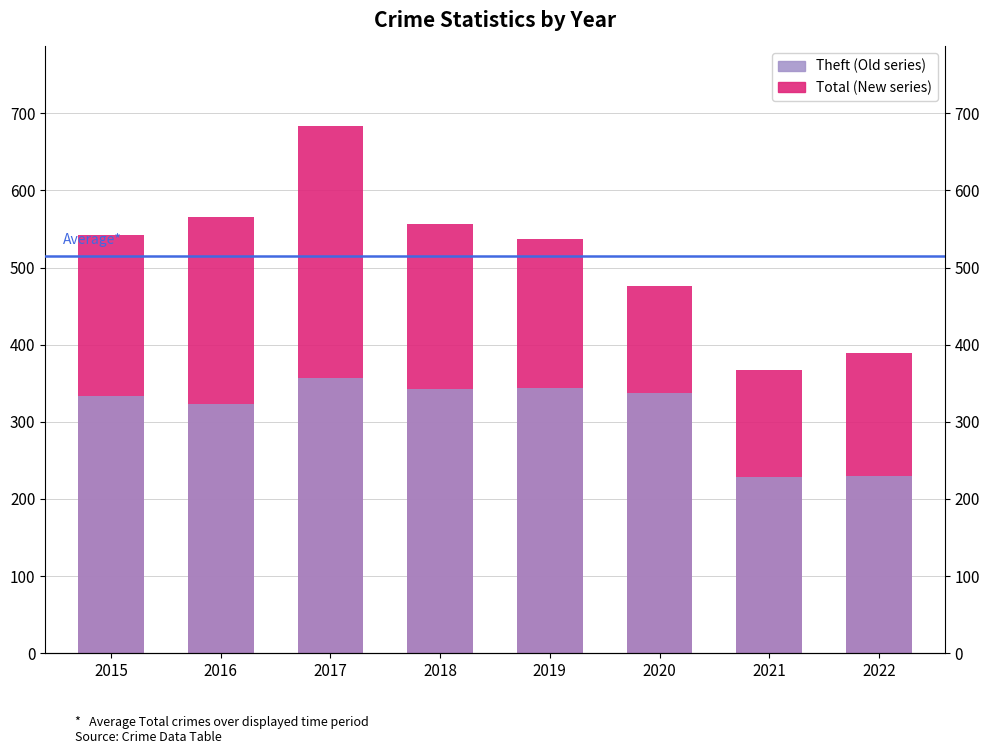

Between 2015 and 2016, which series saw the biggest shift?

Total (New series)